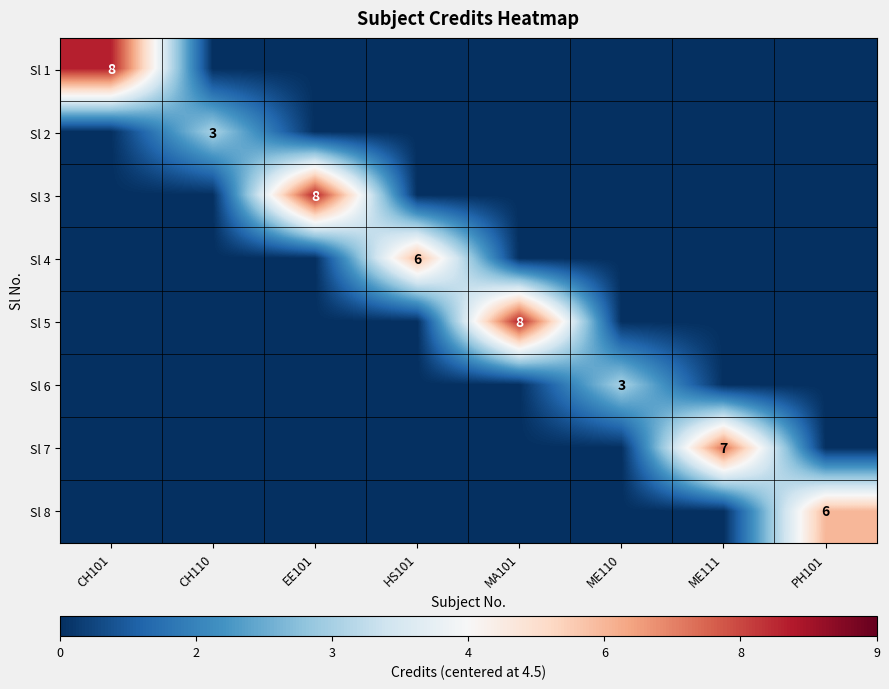

Rank the series by their maximum value, from highest to lowest.

Sl 1, Sl 3, Sl 5, Sl 7, Sl 4, Sl 8, Sl 2, Sl 6